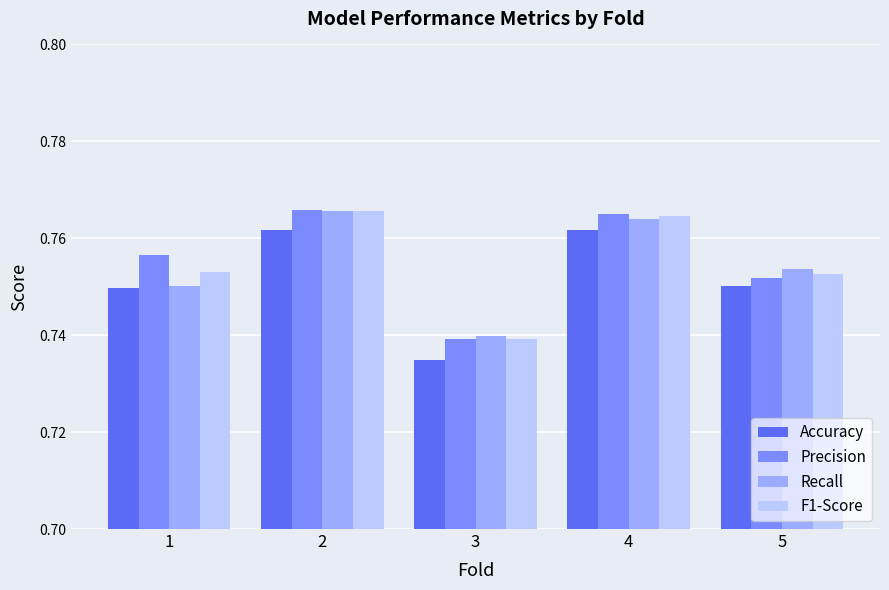

Which series has the widest spread of values?

Accuracy